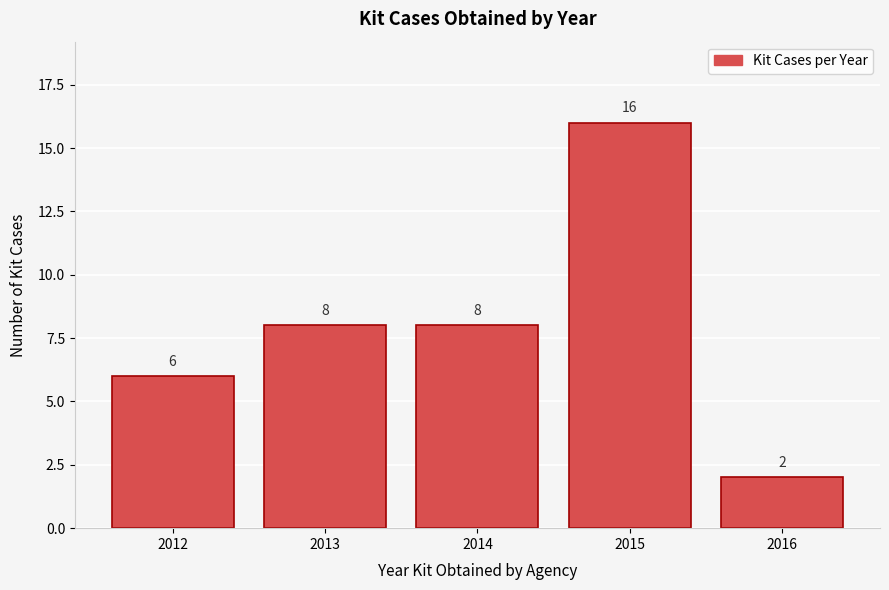

Reading left to right, list all the values displayed in this chart.

2012=6	2013=8	2014=8	2015=16	2016=2